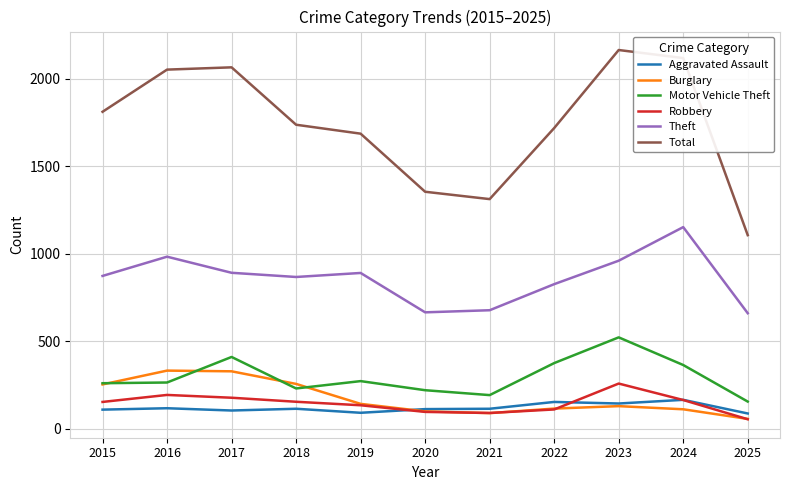

What are all the series names shown in the legend?

Aggravated Assault, Burglary, Motor Vehicle Theft, Robbery, Theft, Total